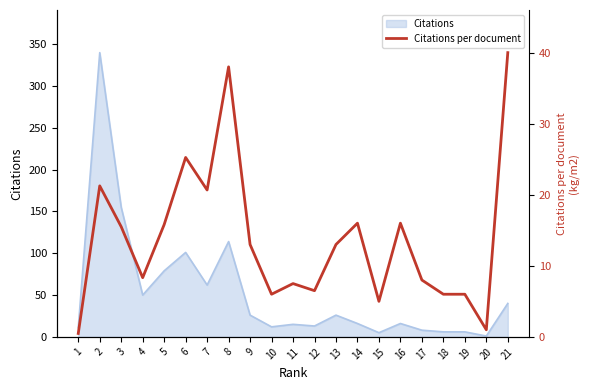

Between 21 and 10, which is larger?

21